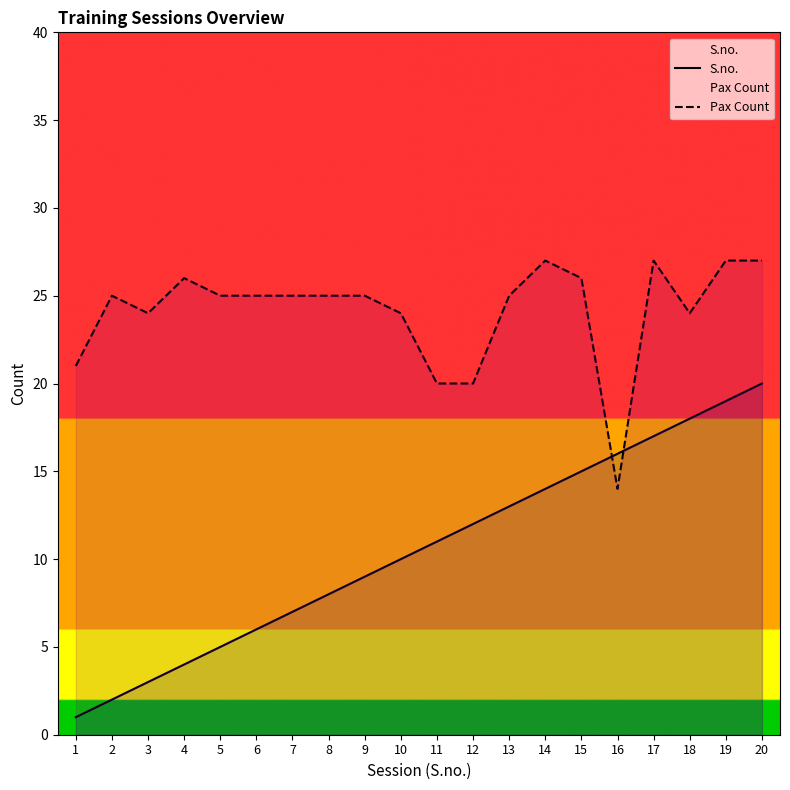

What is the difference between the maximum and minimum values in the S.no. series?

19